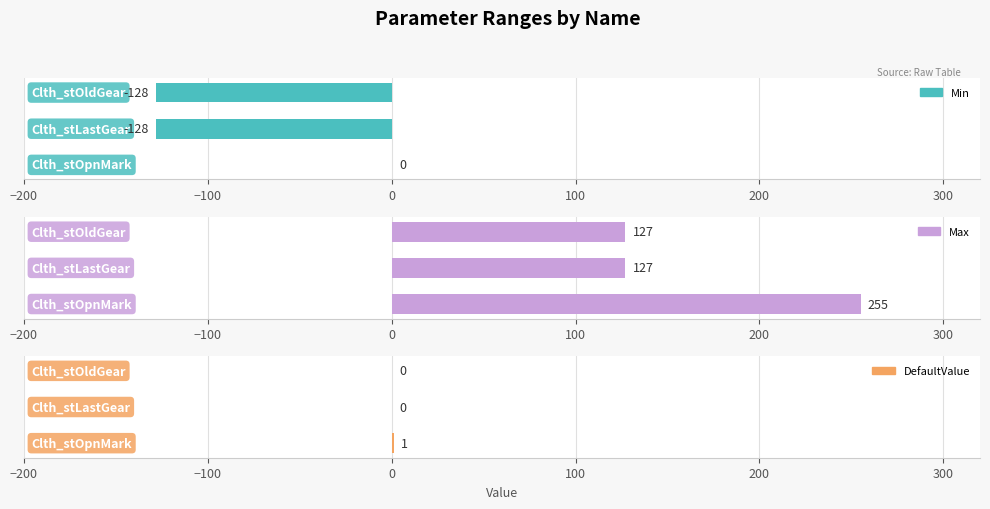

Between −200 and −100, which series saw the biggest shift?

Min